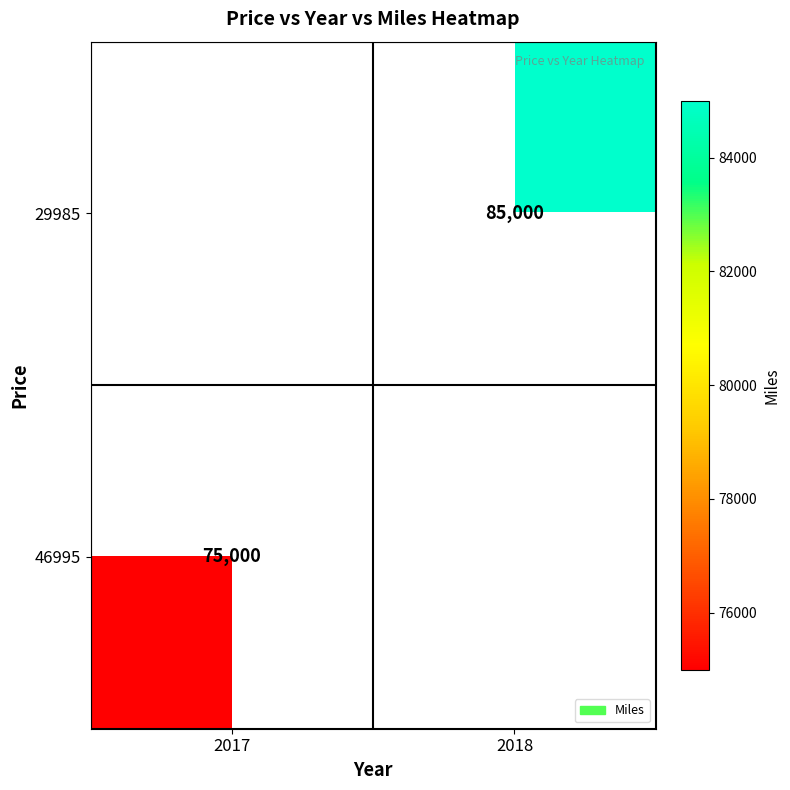

At which category is the sum across all series the highest?

2018